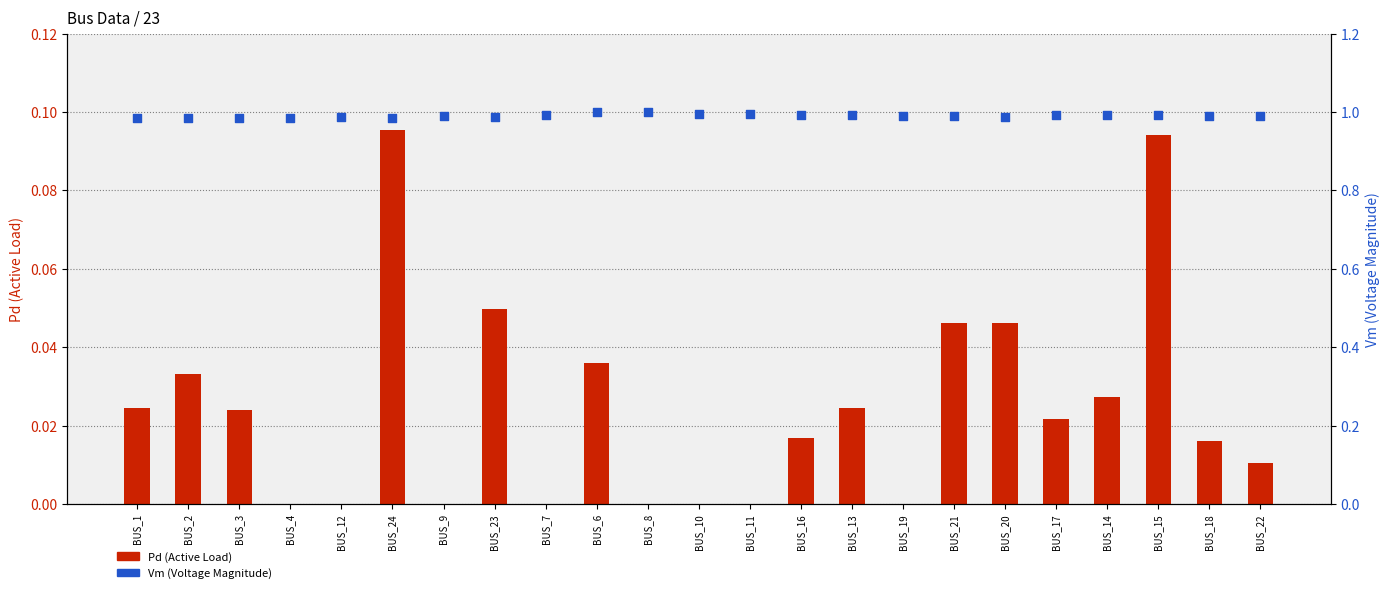

Which series has the largest Y range (max minus min)?

Pd (Active Load)